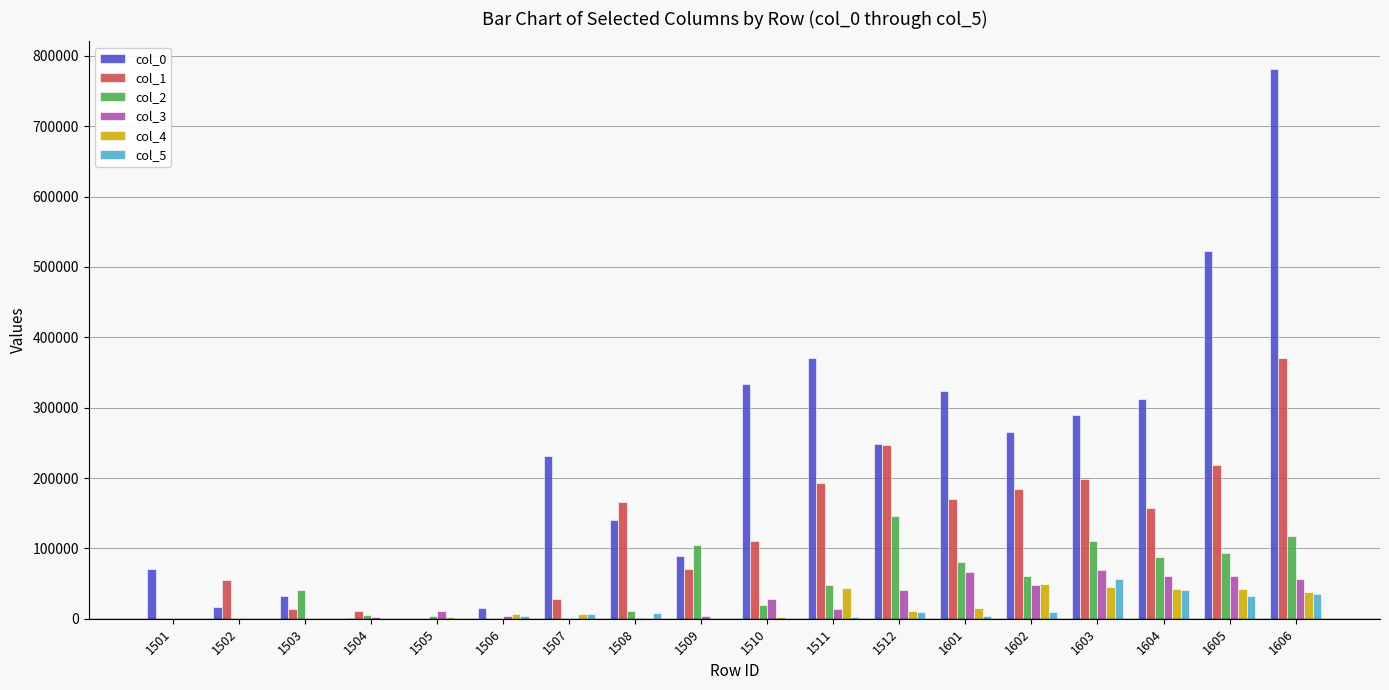

Is the value of col_5 at 1605 greater than the value of col_2 at 1606?

No